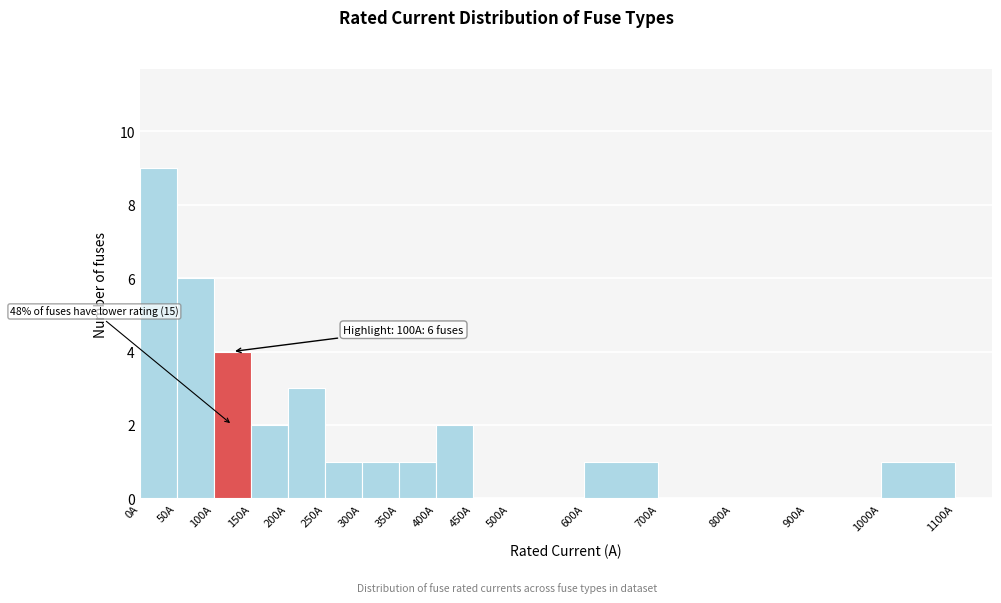

Which range on the x-axis has the tallest bar?

0 to 50